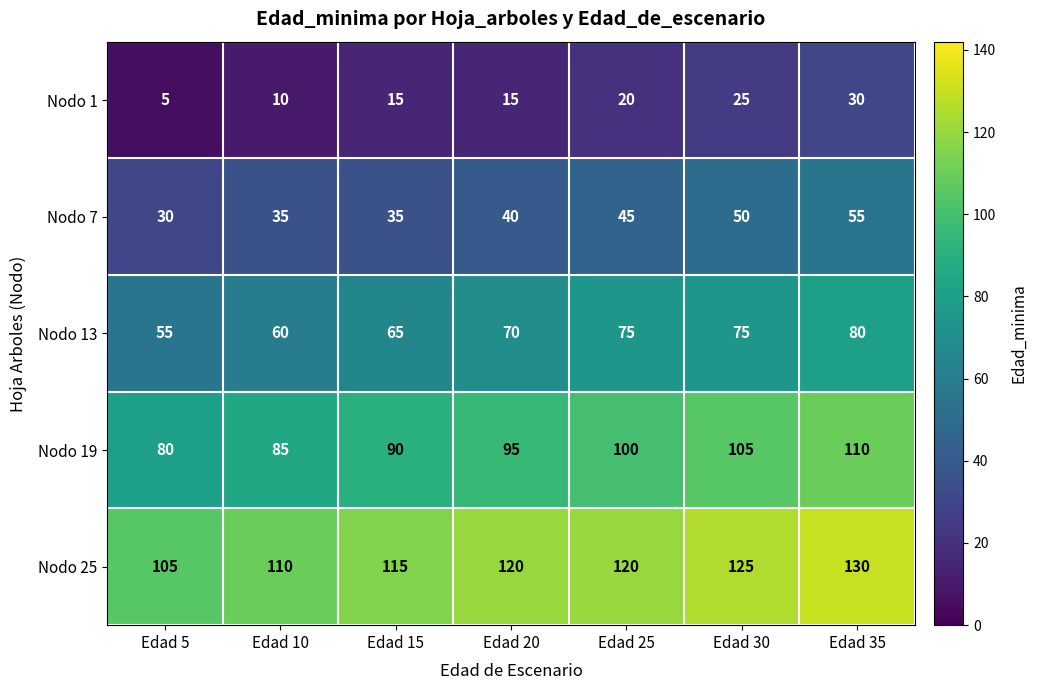

Which series has the largest range (max minus min)?

Nodo 19